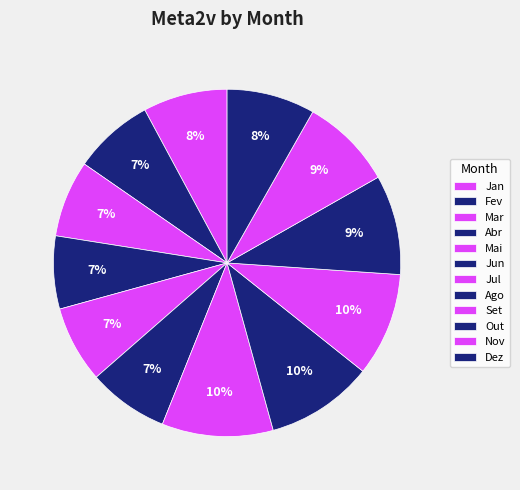

Which category has the biggest portion of the pie?

Jul